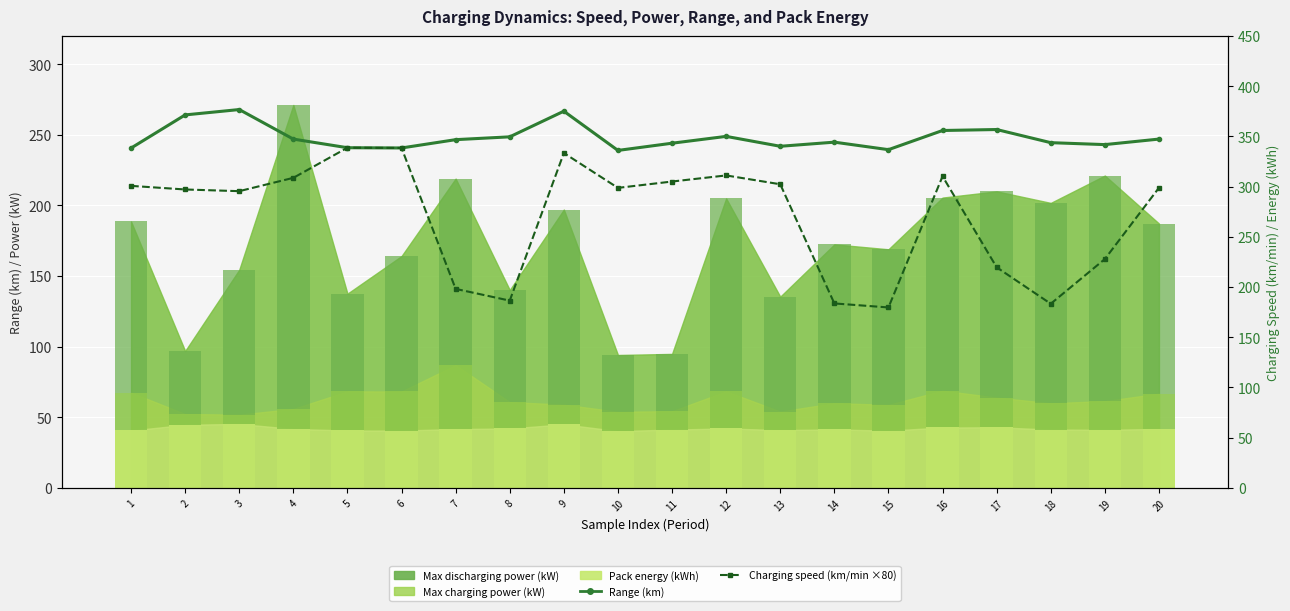

What is the difference between the highest and lowest values at 4?

305.7